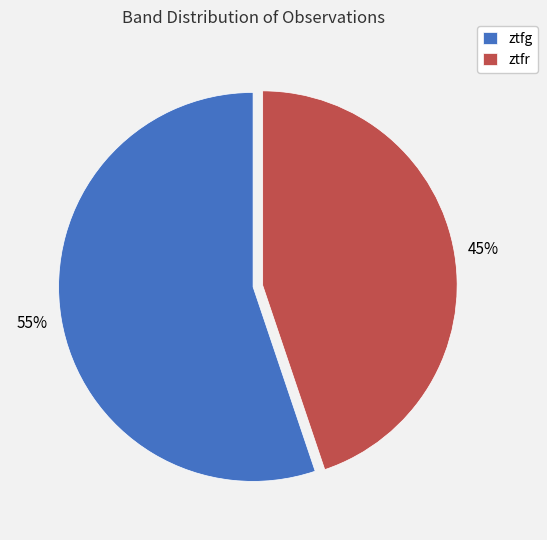

What percentage is the ztfr slice, to the nearest percent?

45%